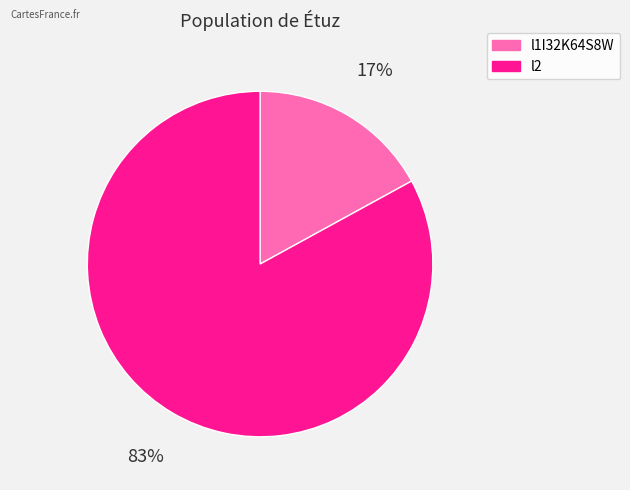

How many segments does this pie chart have?

2